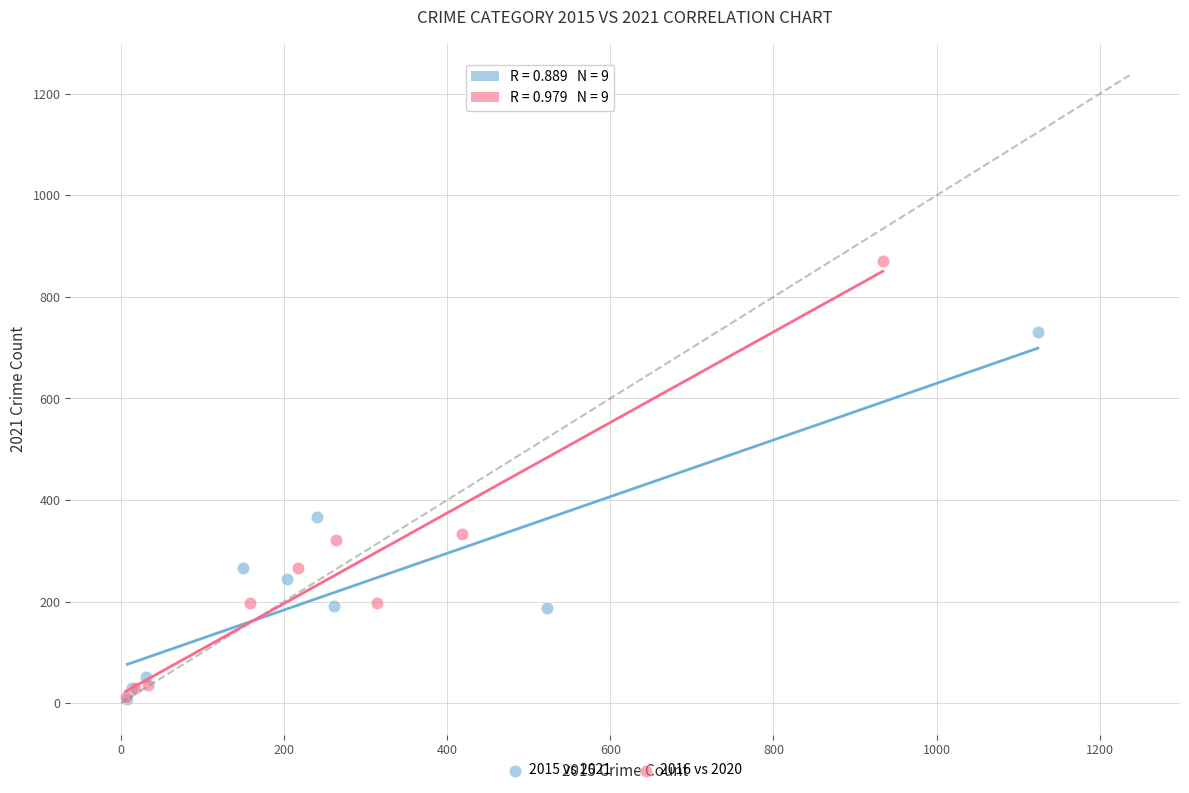

Which series reaches the maximum Y coordinate?

2016 vs 2020